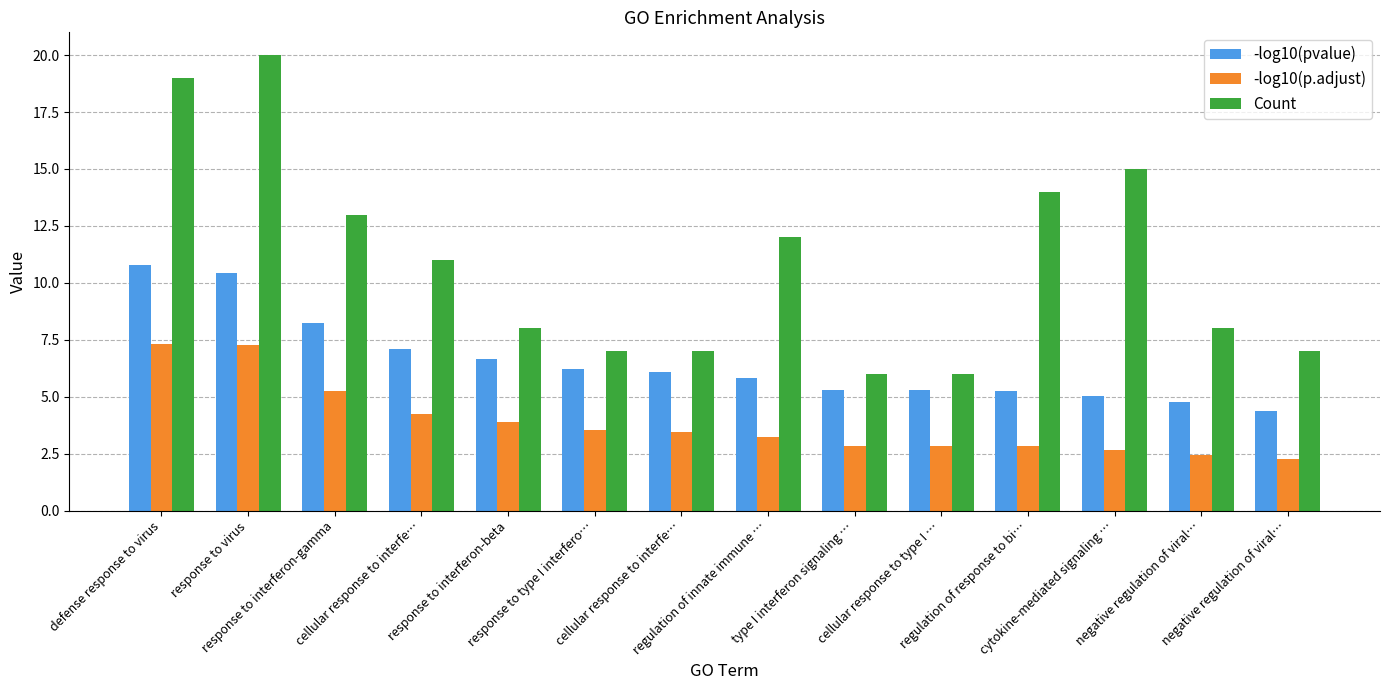

At which label is Count closest to 13?

response to interferon-gamma